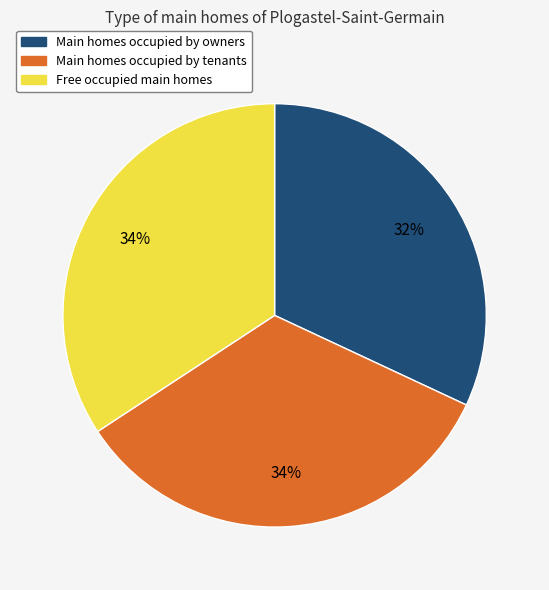

Does any single category account for the majority?

No